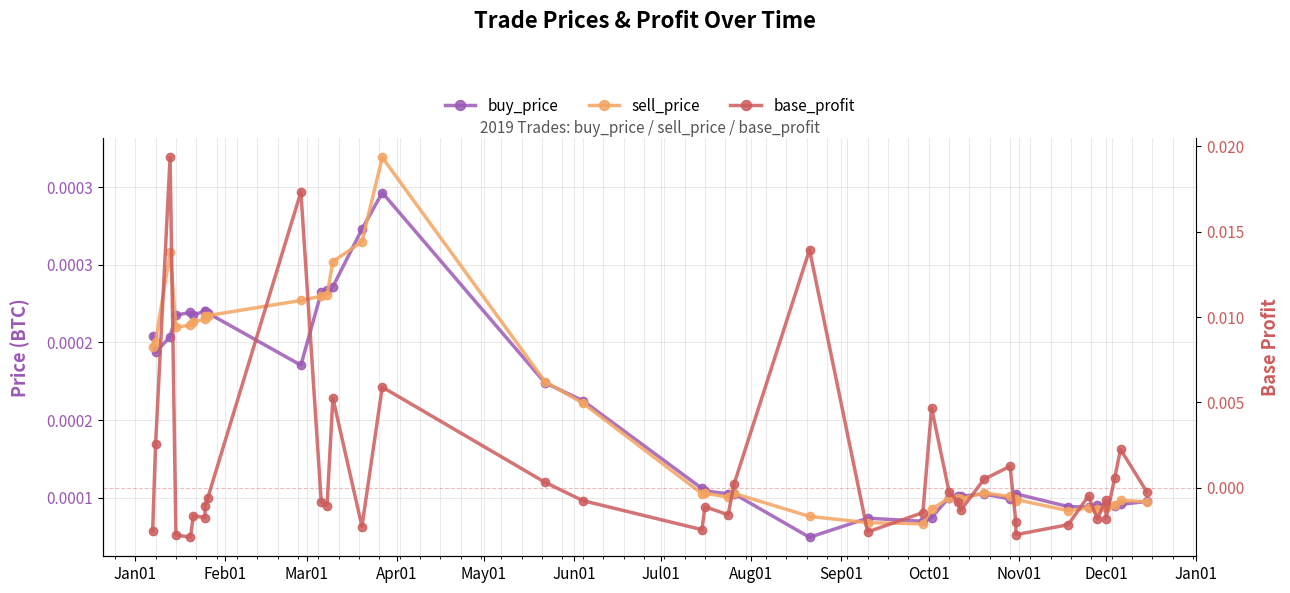

How many interior local valleys does the buy_price series have?

9